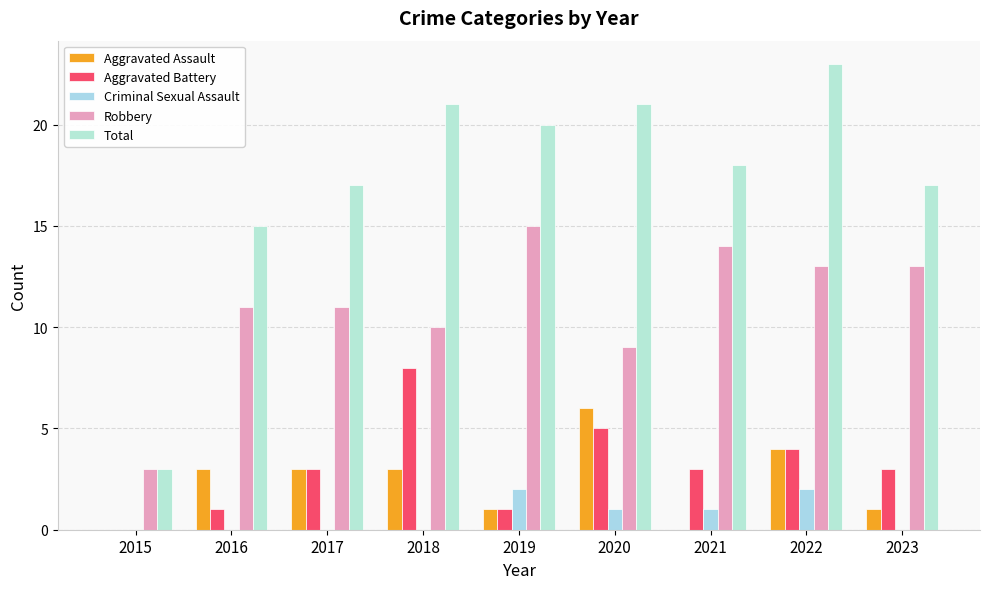

What is the value of the Robbery bar at the 5th from the left?

15